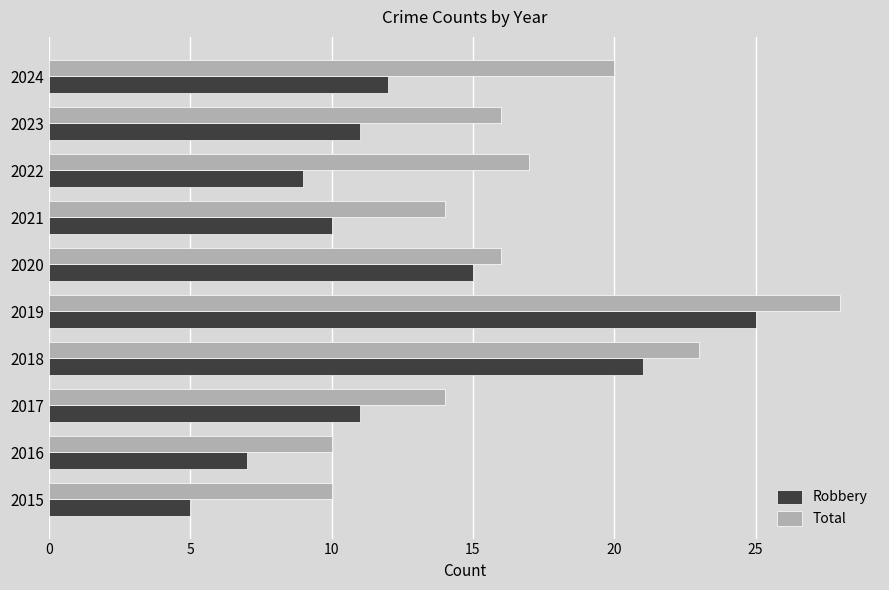

Which series has the widest spread of values?

Robbery